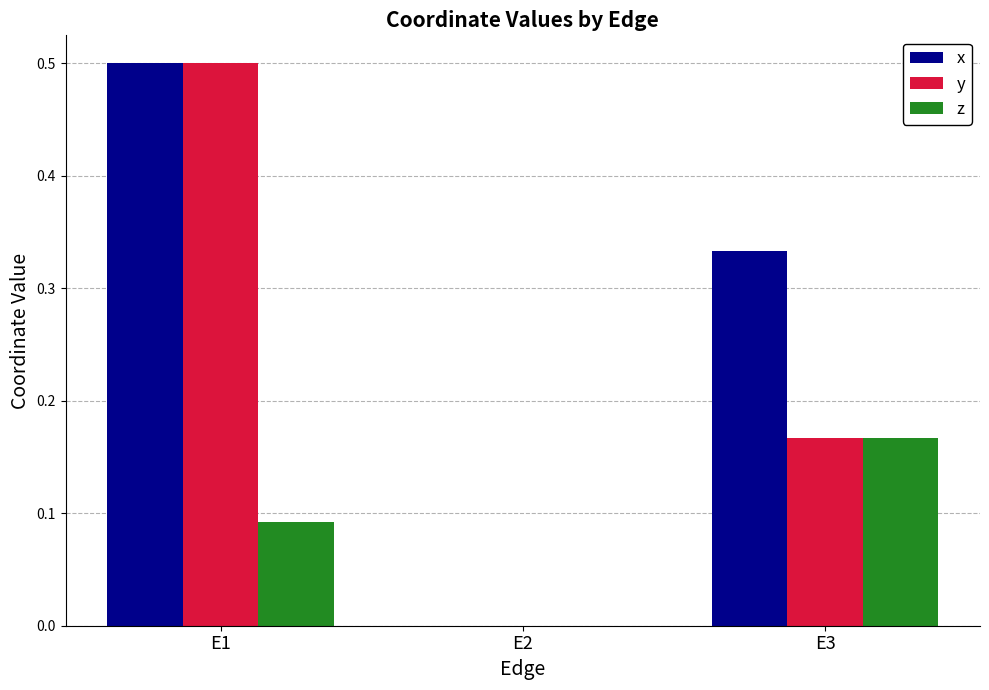

Which series changed the most between E2 and E3?

x